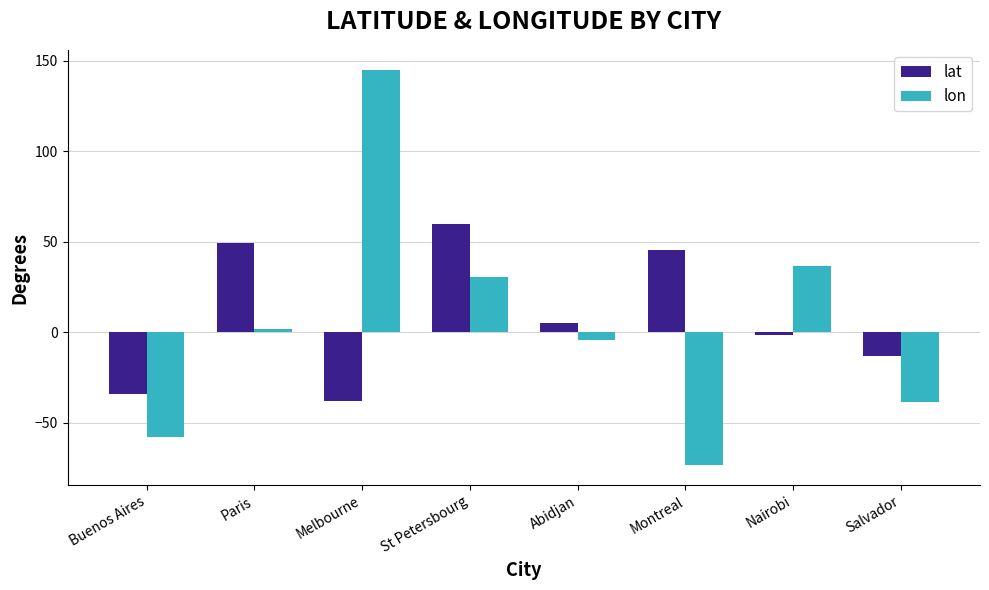

What value does the lat series have at Melbourne?

-38.0